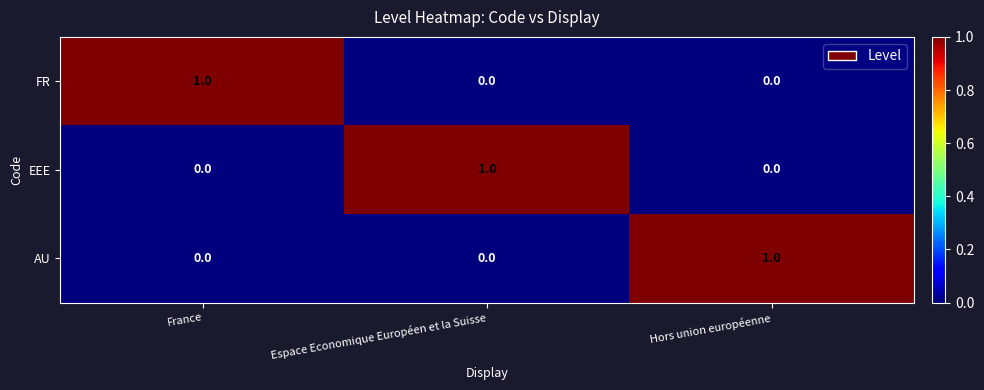

Is it true that FR equals 0 at France?

False